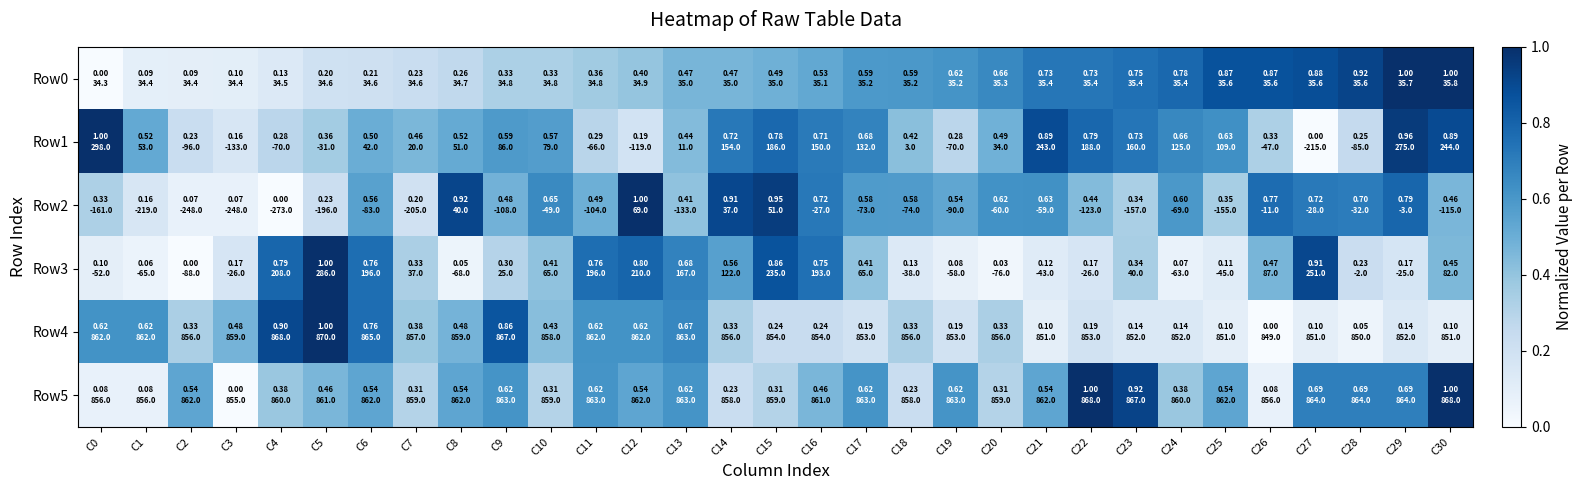

Count the number of categories in the chart.

31